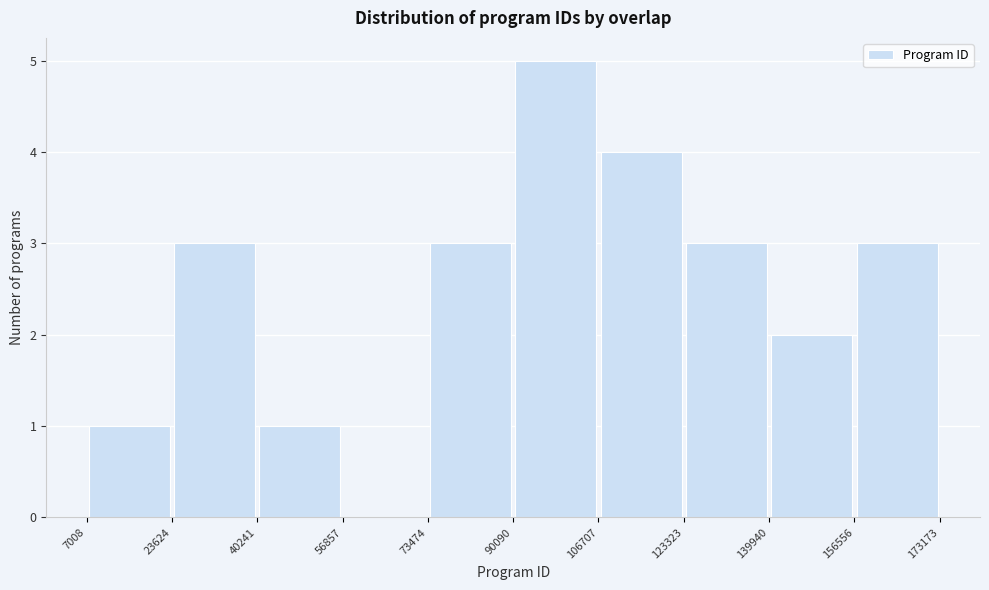

Reading left to right, transcribe this chart: for each bar, give the range it covers on the x-axis and its height. The values are not printed on the chart, so give them approximately, as read against the axis.

7008 to 23624: 1
23624 to 40241: 3
40241 to 56857: 1
56857 to 73474: 0
73474 to 90090: 3
90090 to 106707: 5
106707 to 123323: 4
123323 to 139940: 3
139940 to 156556: 2
156556 to 173173: 3